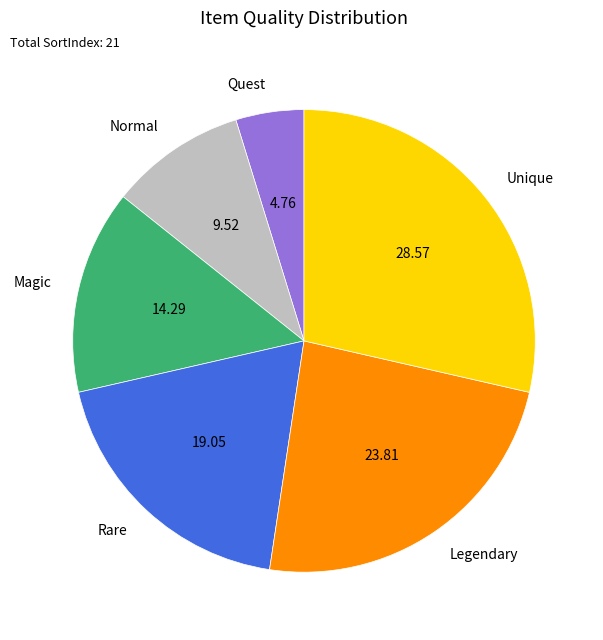

Do Legendary and Quest together represent more than half of the pie?

No